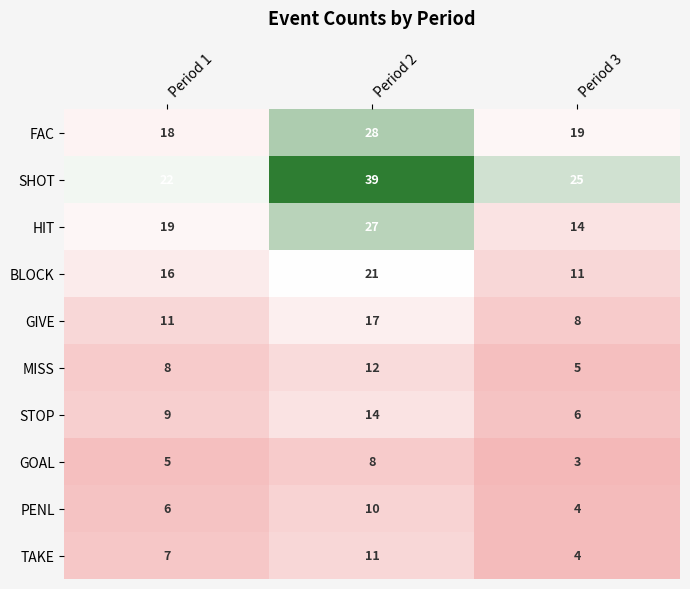

At which category is the sum across all series the highest?

Period 2